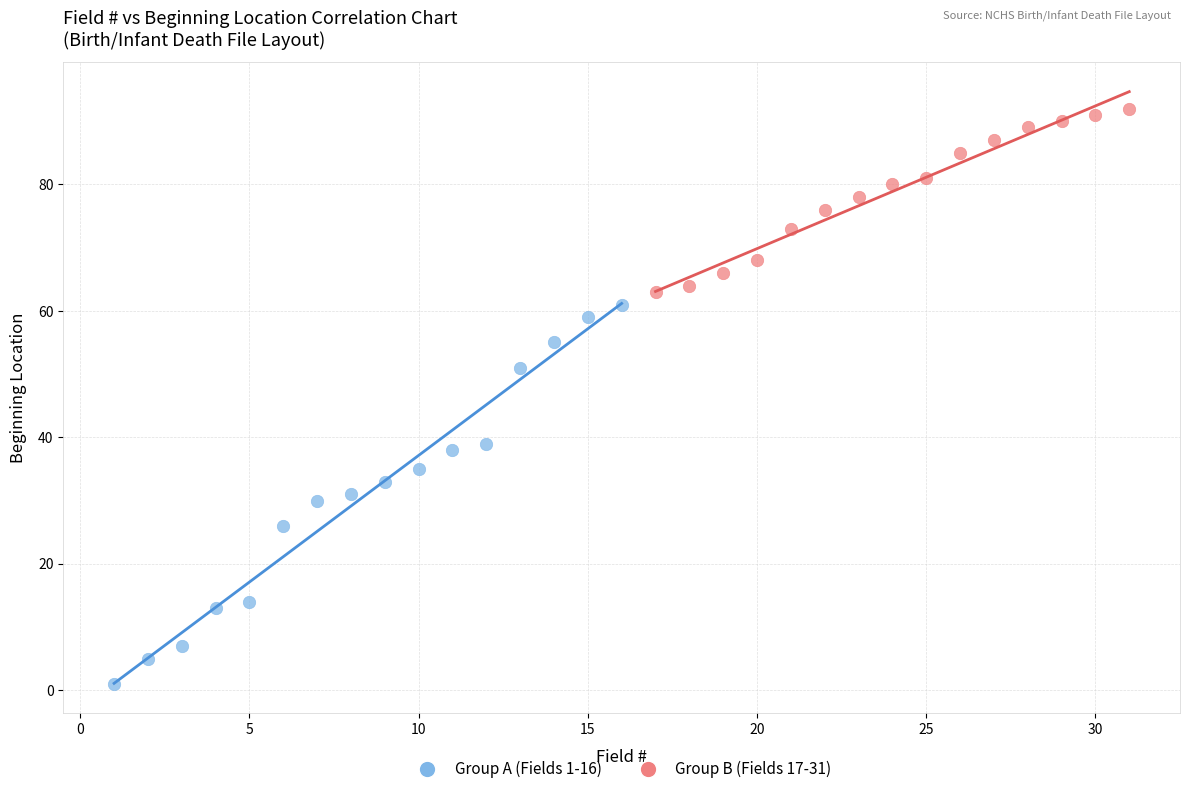

Which series has the largest Y range (max minus min)?

Group A (Fields 1-16)